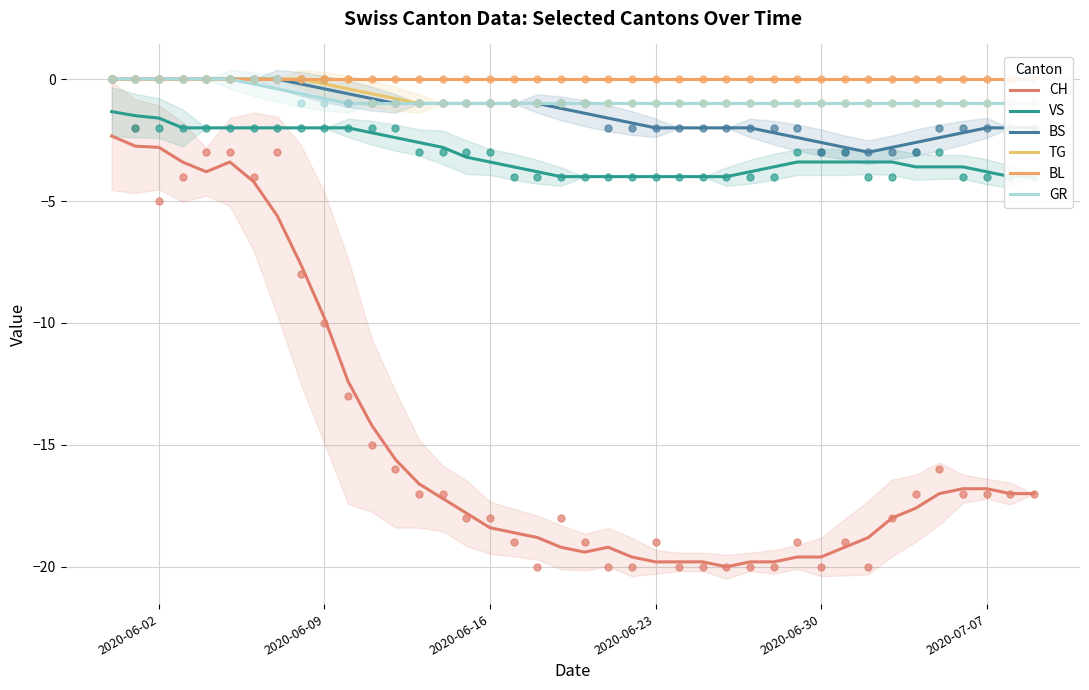

True or false: BS and CH cross at least once.

False